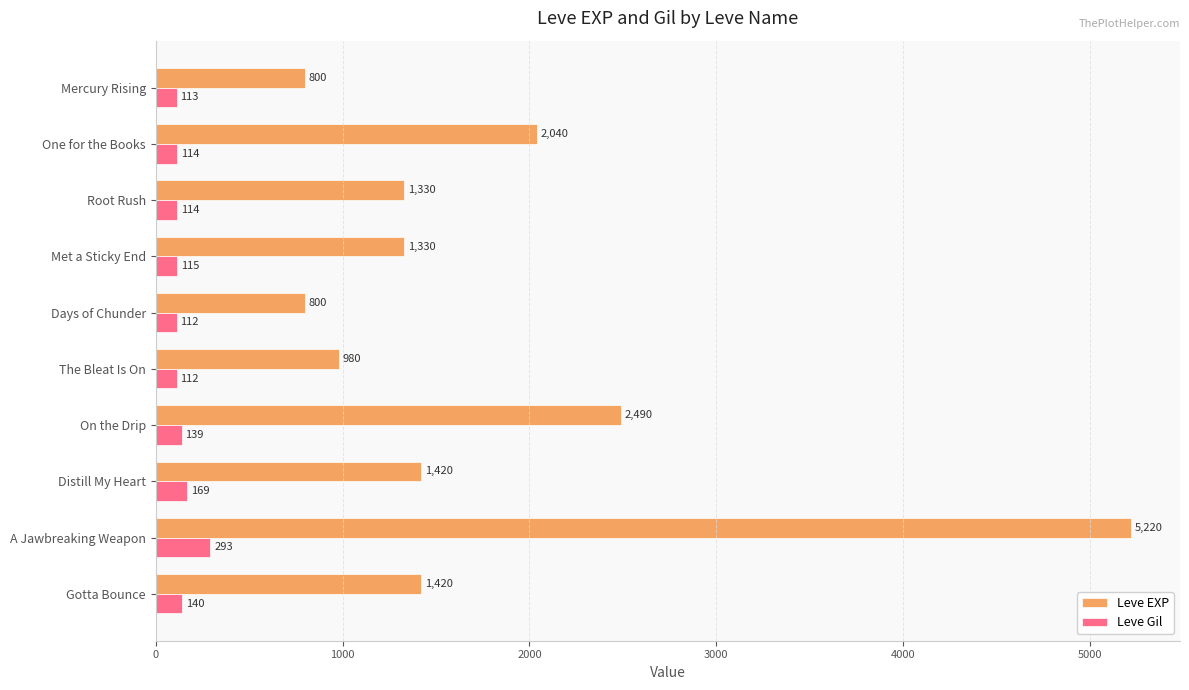

What value does the Leve Gil series have at One for the Books?

114